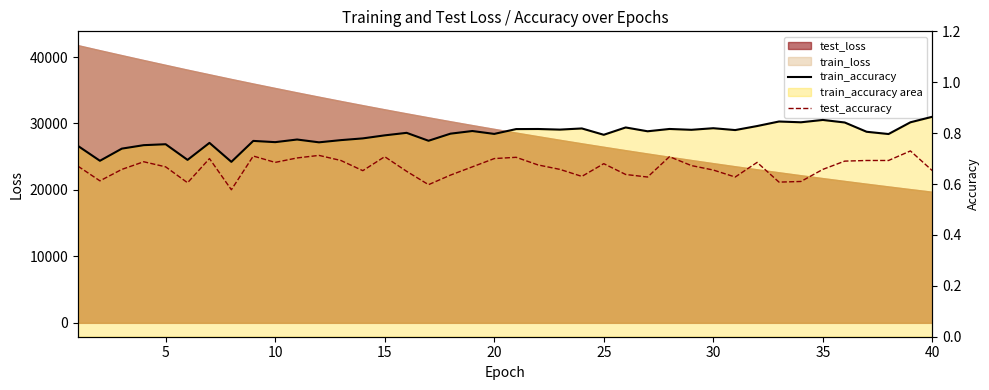

Is the value of test_accuracy at 27 greater than the value of train_accuracy at 19?

No